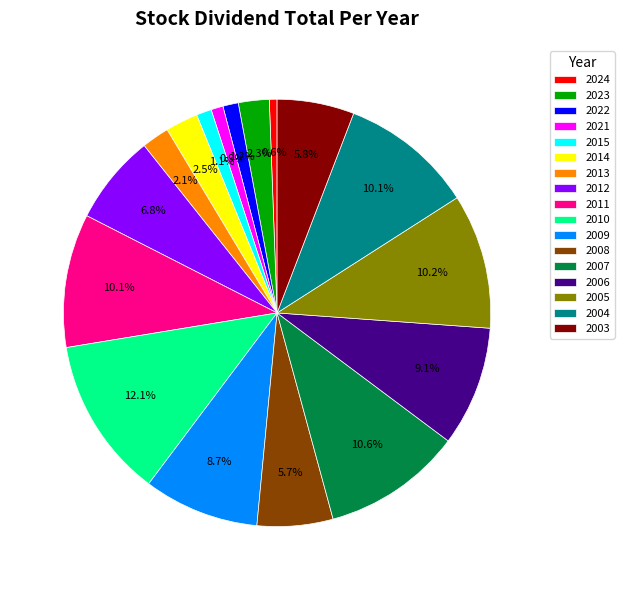

How many segments does this pie chart have?

17